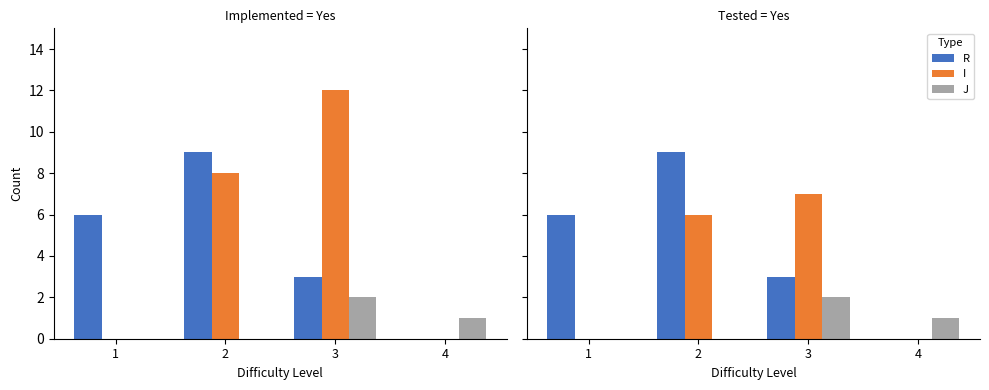

How many data points in R are less than 6?

2